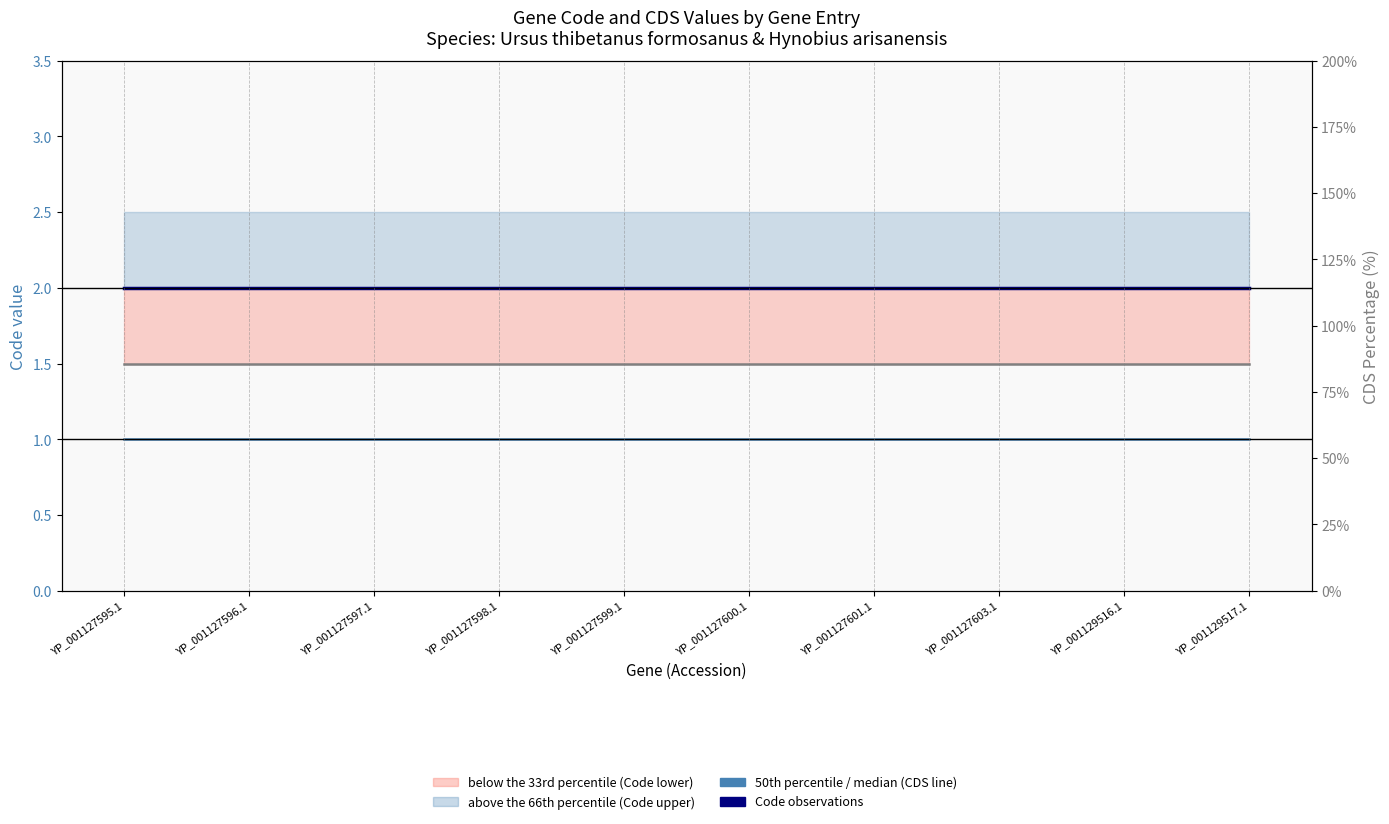

At which label is Code (observations) closest to 2?

YP_001127595.1